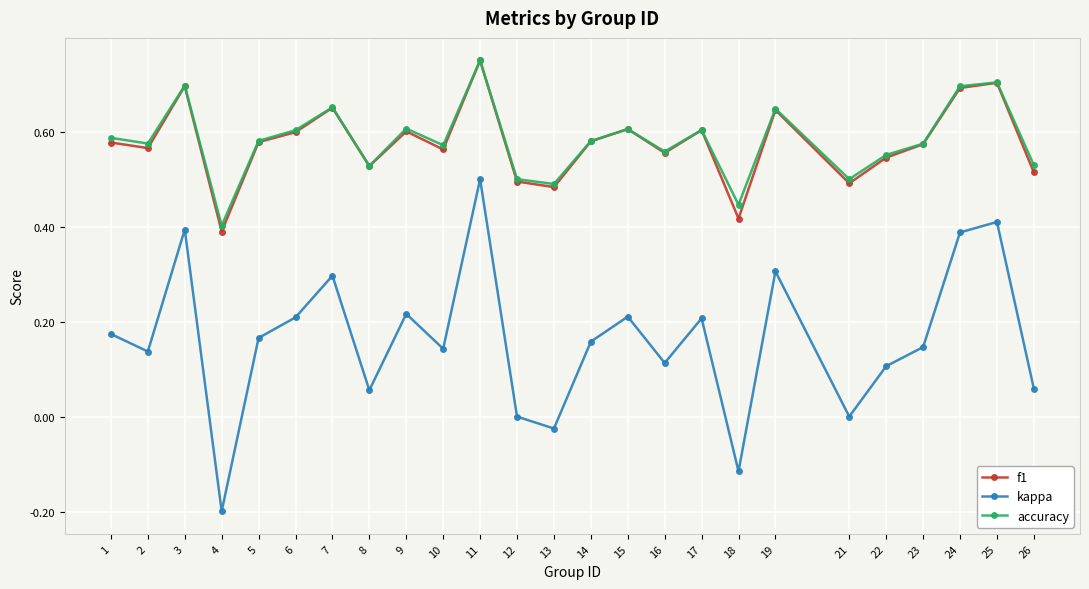

How many series are shown in this chart?

3